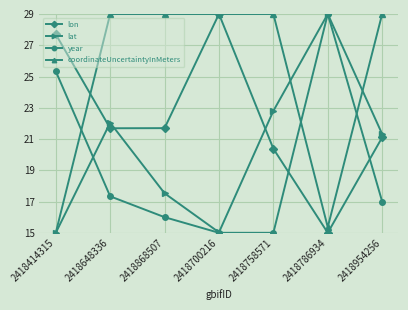

Where is coordinateUncertaintyInMeters nearest to the value 22?

2418786934